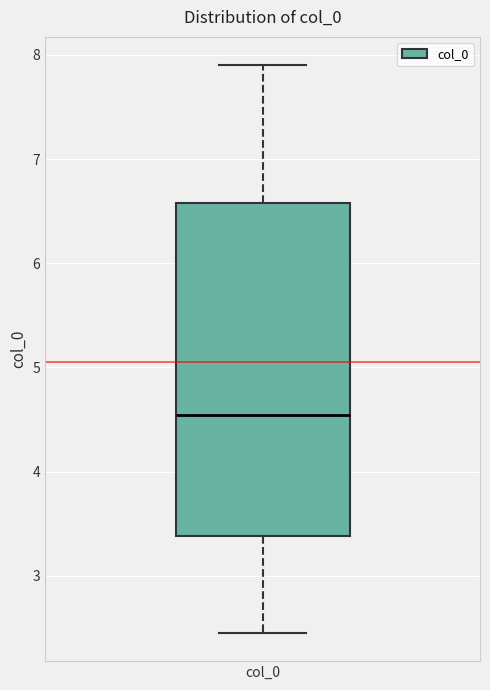

Where does the lower whisker of the box for col_0 end on the y-axis? The values are not printed on the chart, so give them approximately, as read against the axis.

2.5